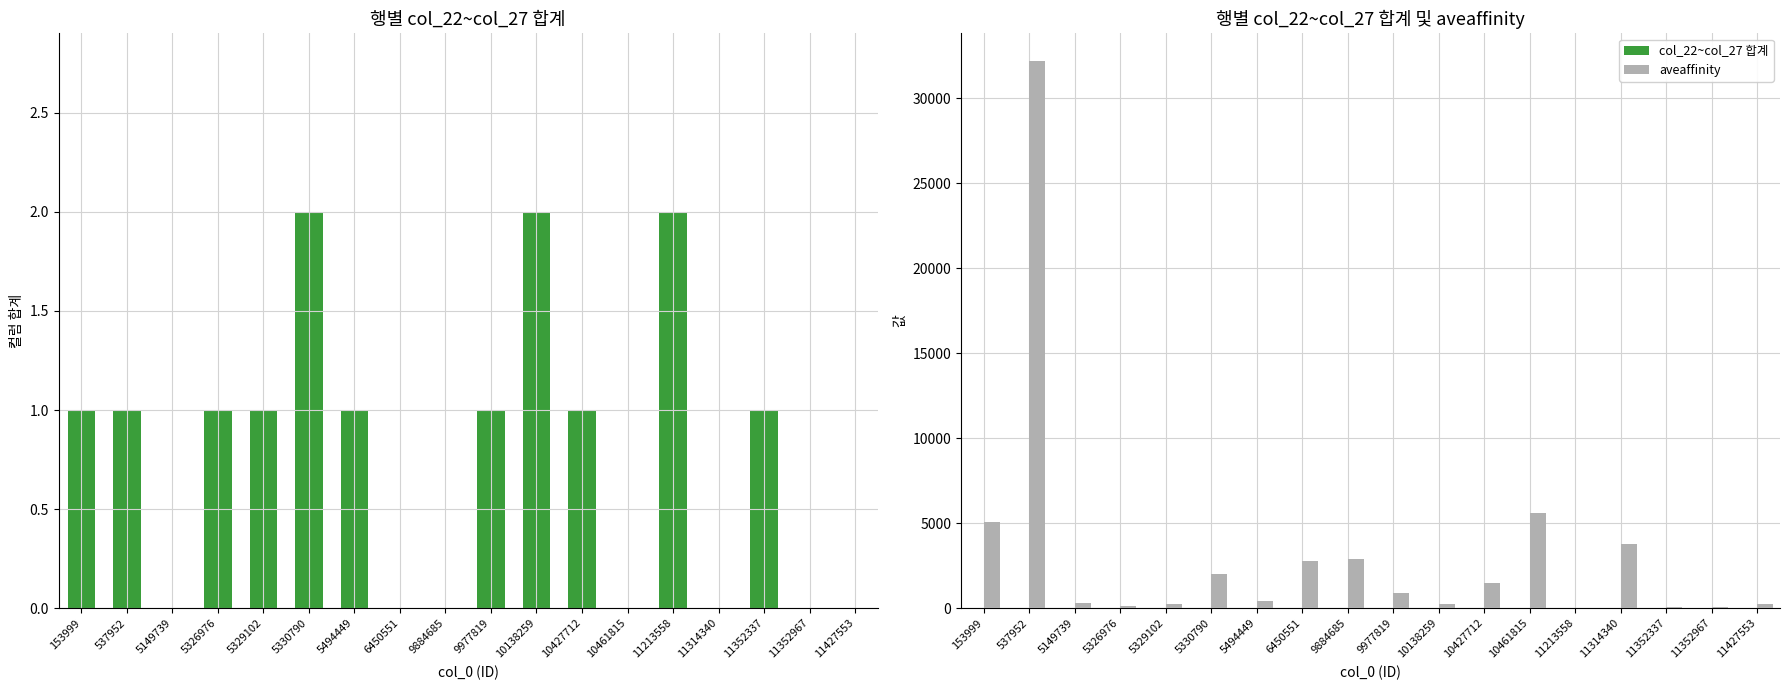

Where does the aveaffinity series first go above 900?

153999